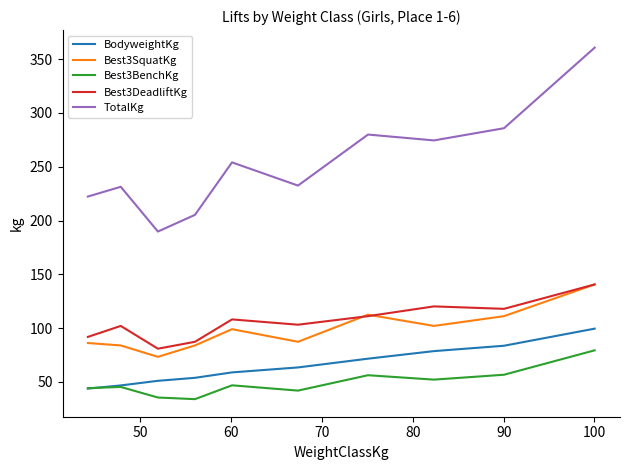

True or false: Best3SquatKg has more than 0 interior local peaks.

True